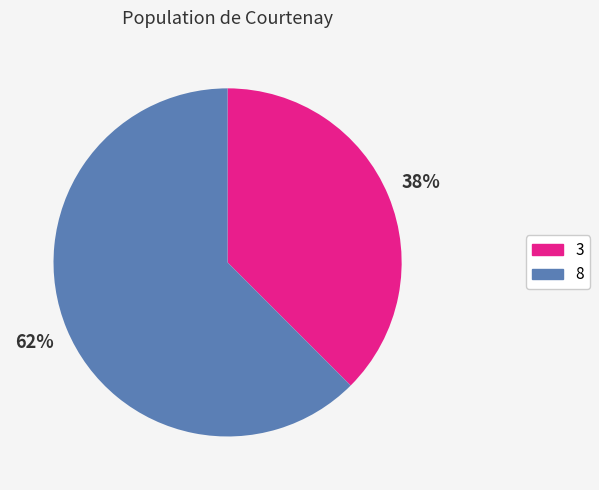

Rank the categories by value from lowest to highest.

3, 8